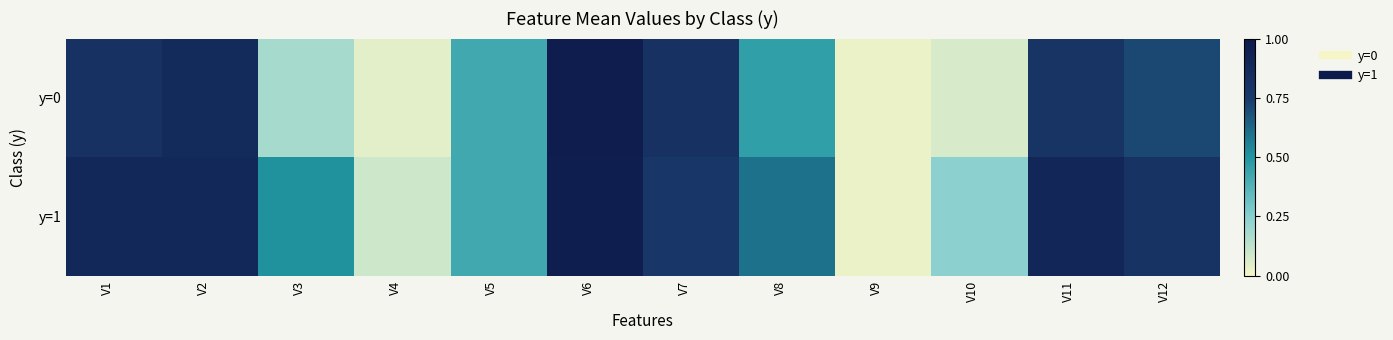

At which category is the sum across all series the highest?

V6